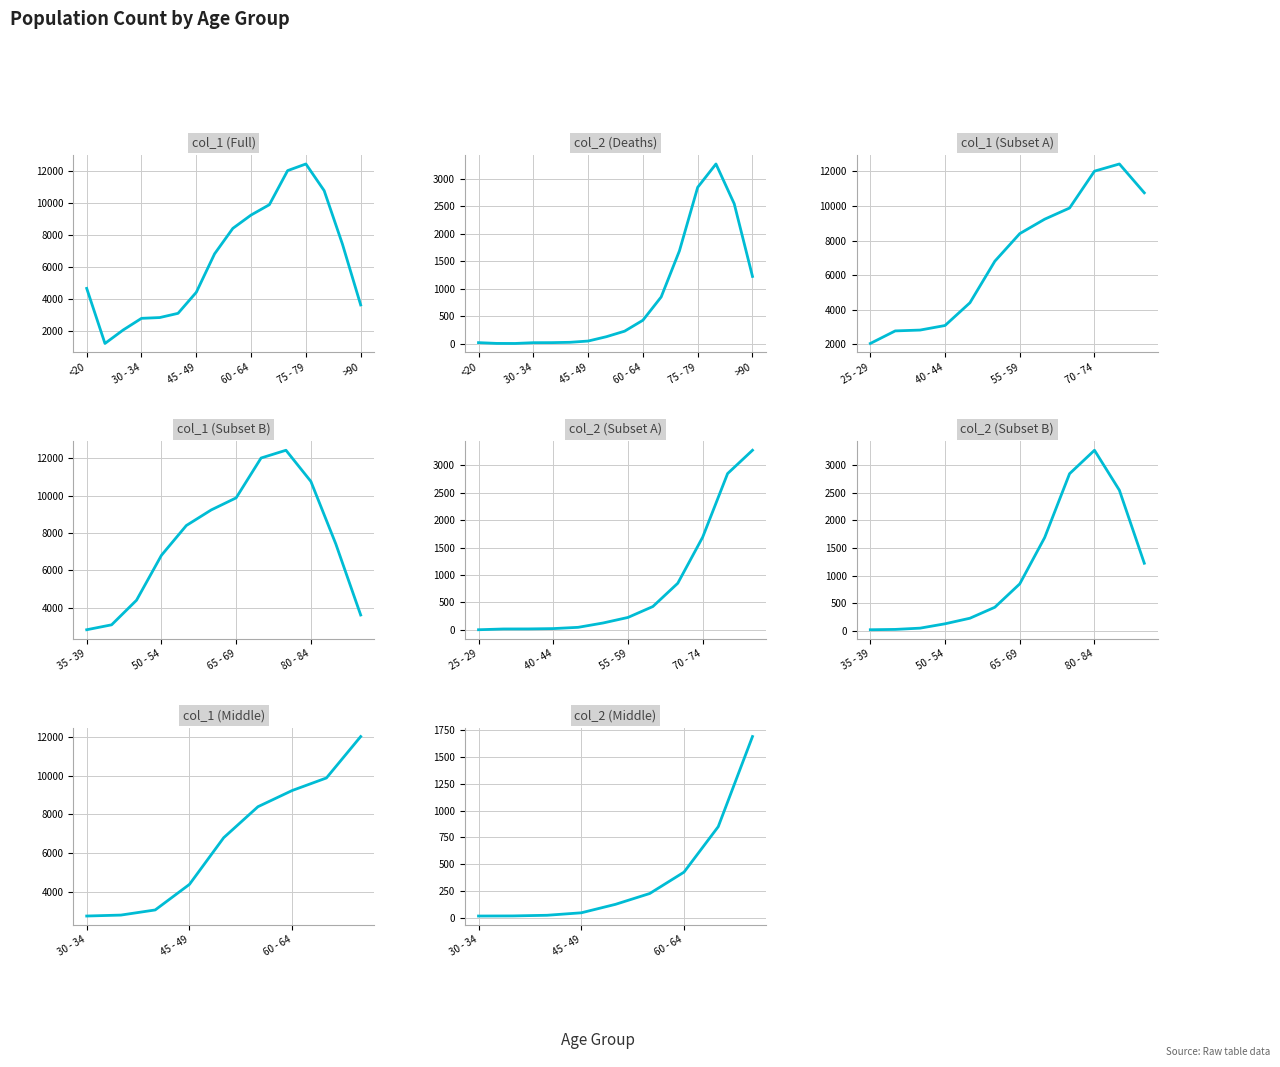

What is the average value of the col_2 series?

834